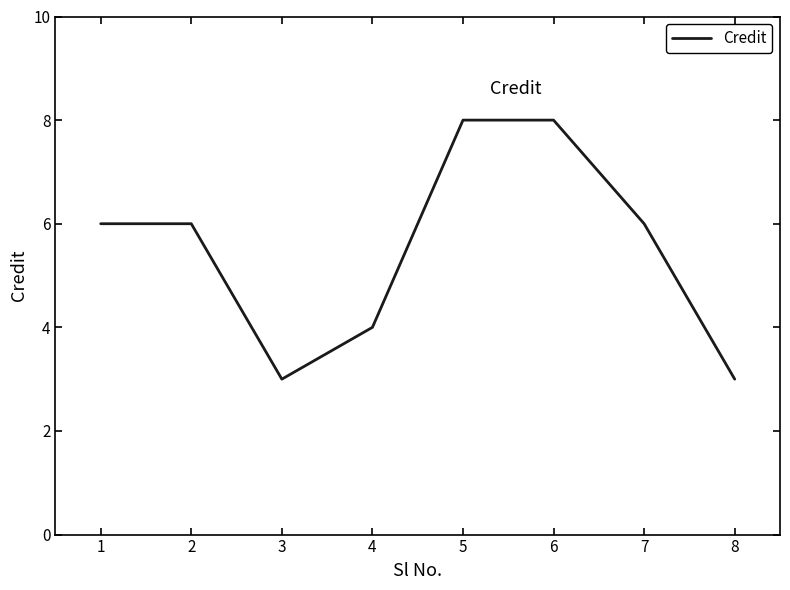

Reading left to right, extract all data points from this chart.

6	6	3	4	8	8	6	3